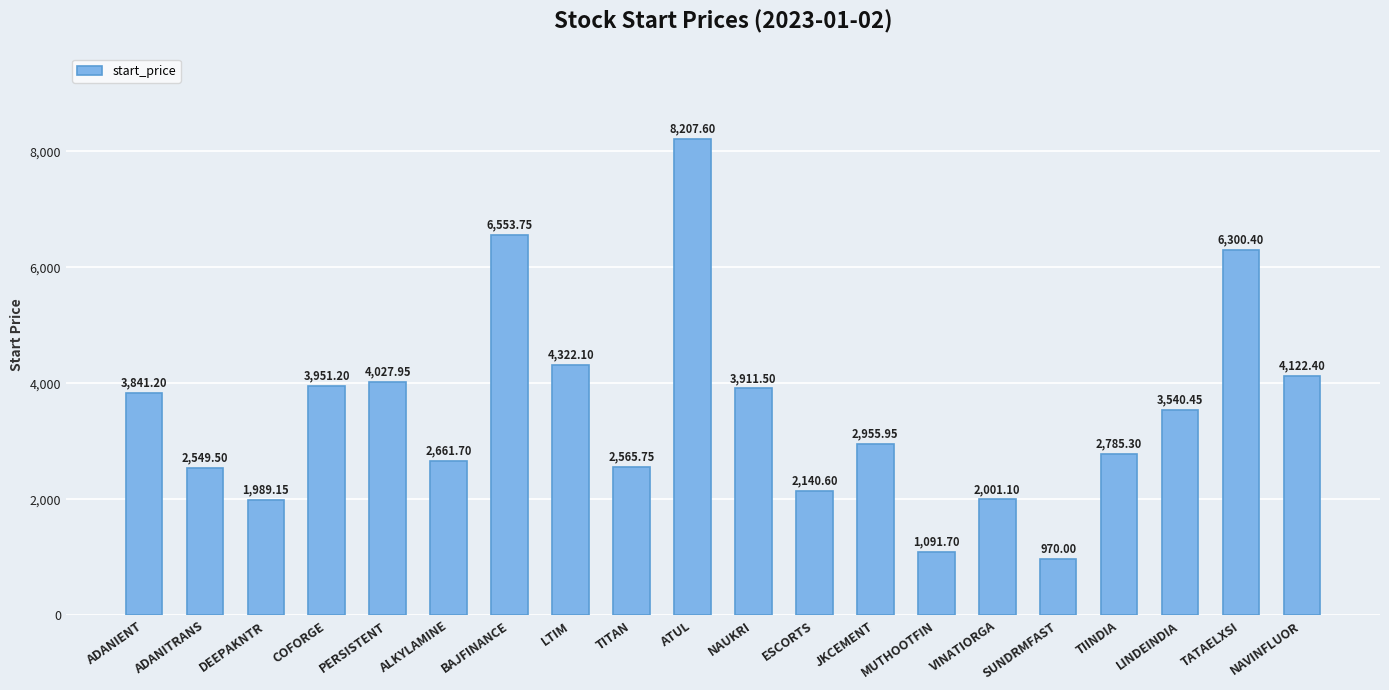

What is the value of the 19th bar from the left?

6300.4